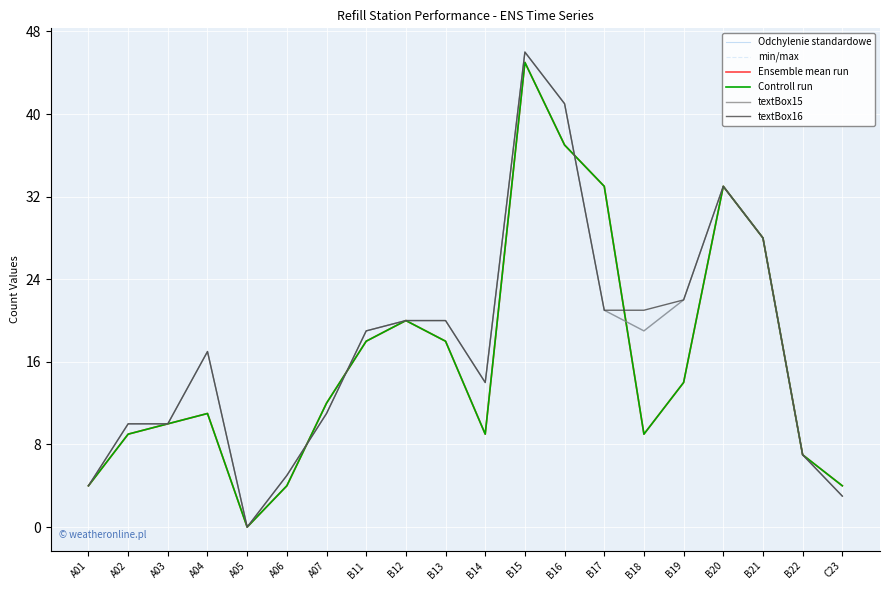

Does the chart have visible grid lines?

Yes